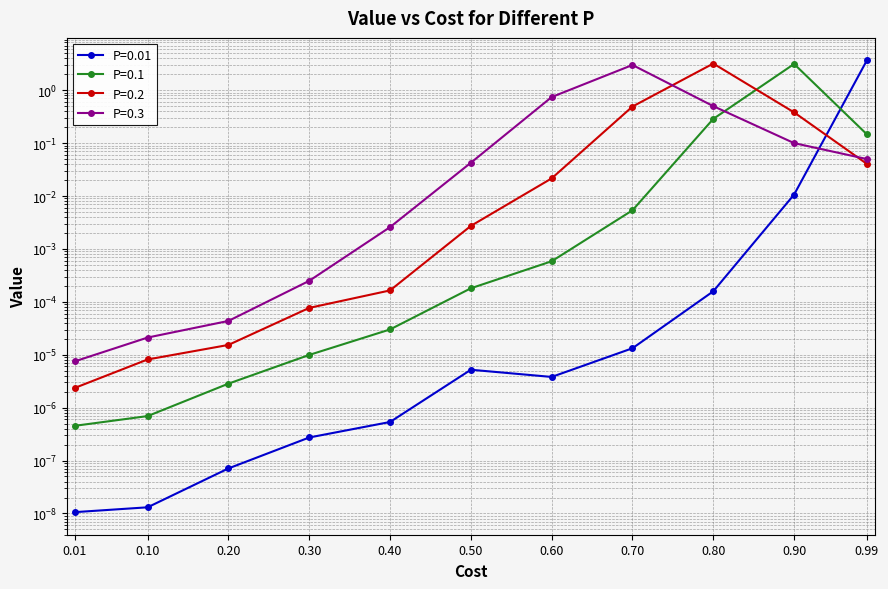

Is it true that P=0.2 equals 0.0 at 0.2?

True